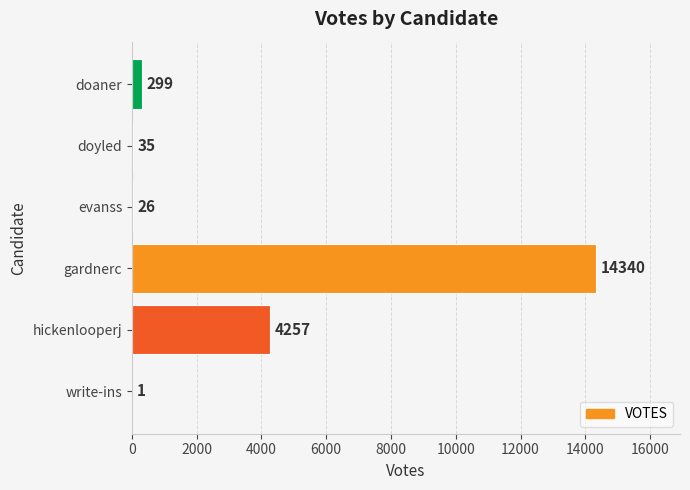

What is the sum of all values?

18958